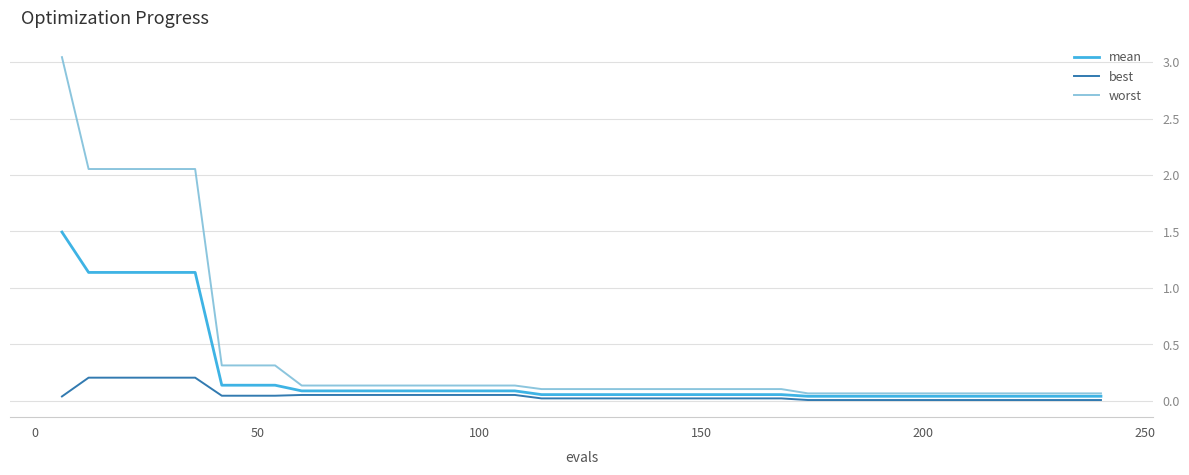

List the series in order of their peak value, highest first.

worst, mean, best